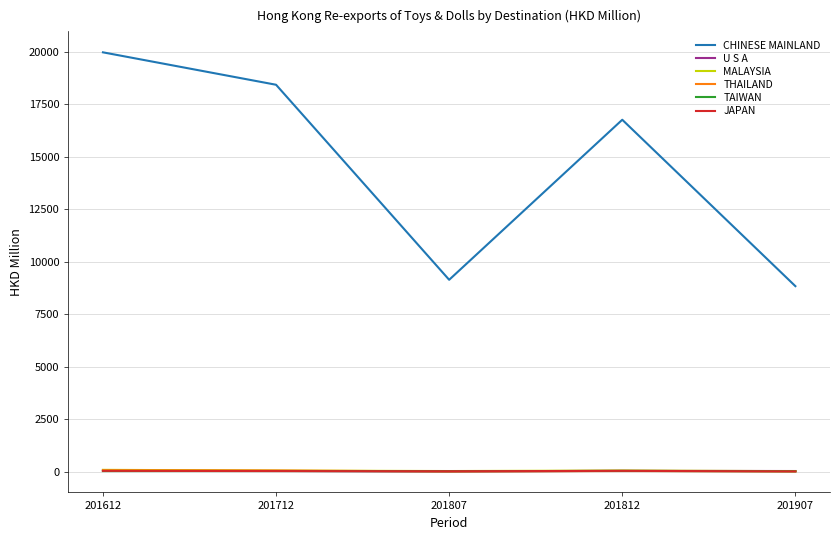

Where is CHINESE MAINLAND nearest to the value 14409?

201812